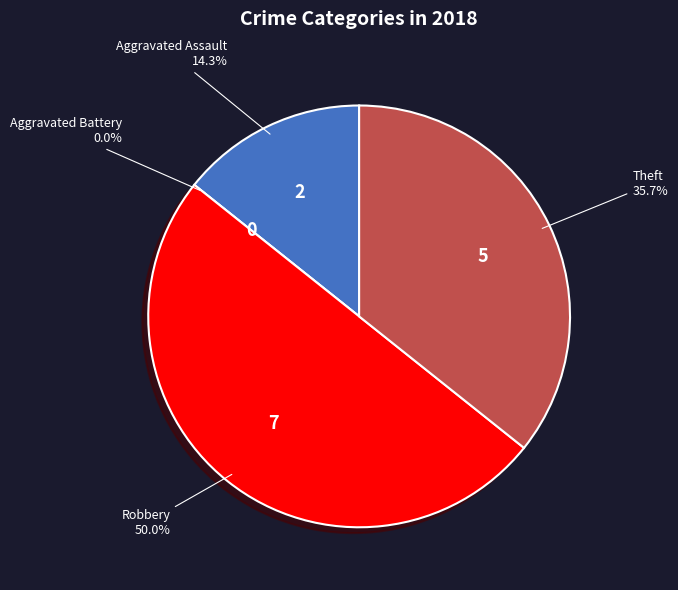

To the nearest percent, what is the difference between the Robbery and Aggravated Battery slice percentages?

50%